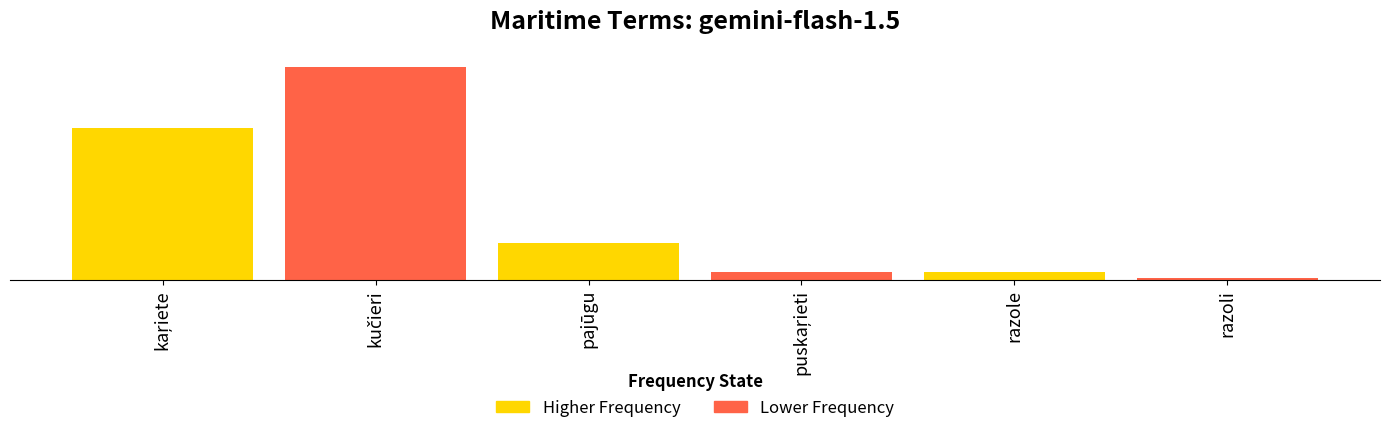

Reading left to right, extract all data points from this chart.

kaŗiete=79	kučieri=111	pajūgu=19	puskaŗieti=4	razole=4	razoli=1